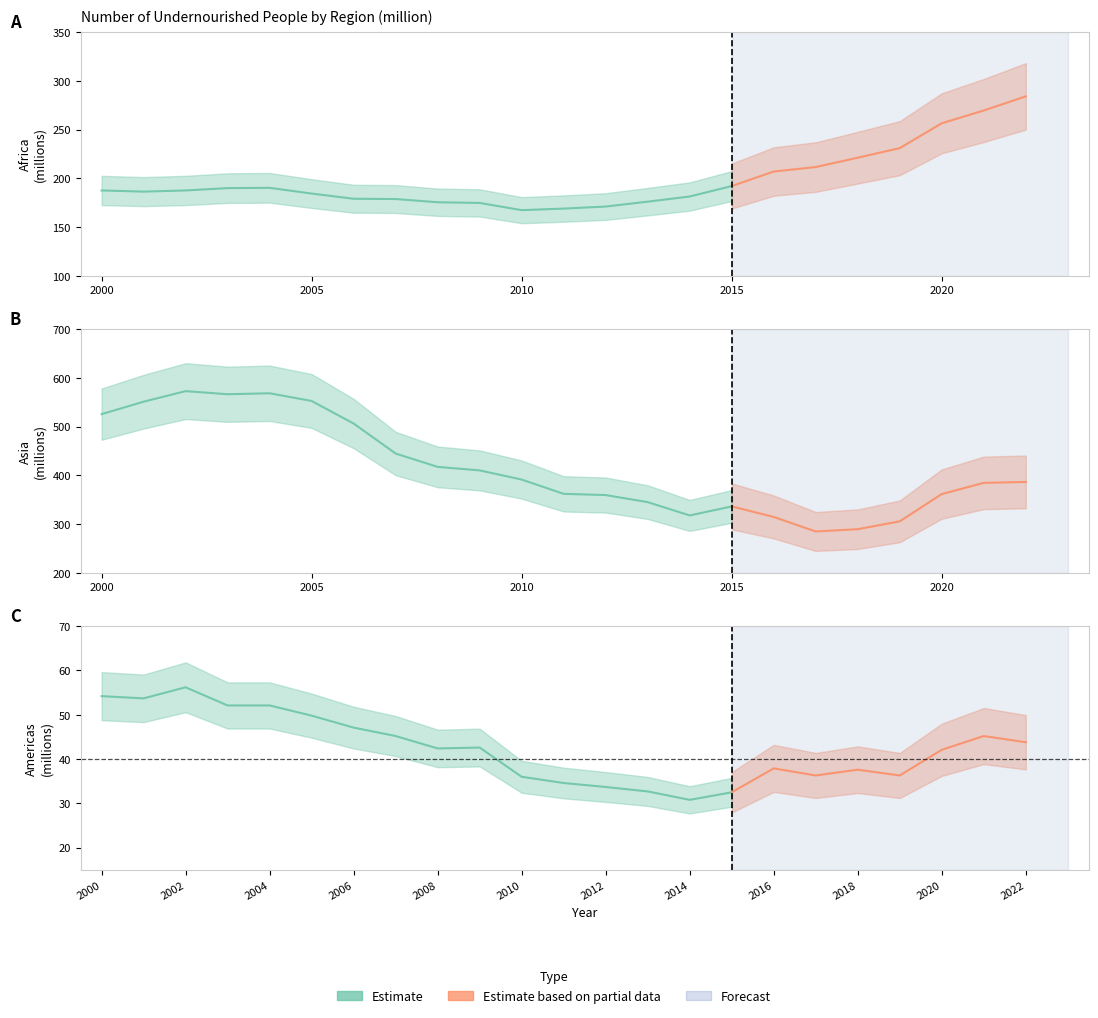

True or false: Asia has a value of 568.4 at 2004.

True